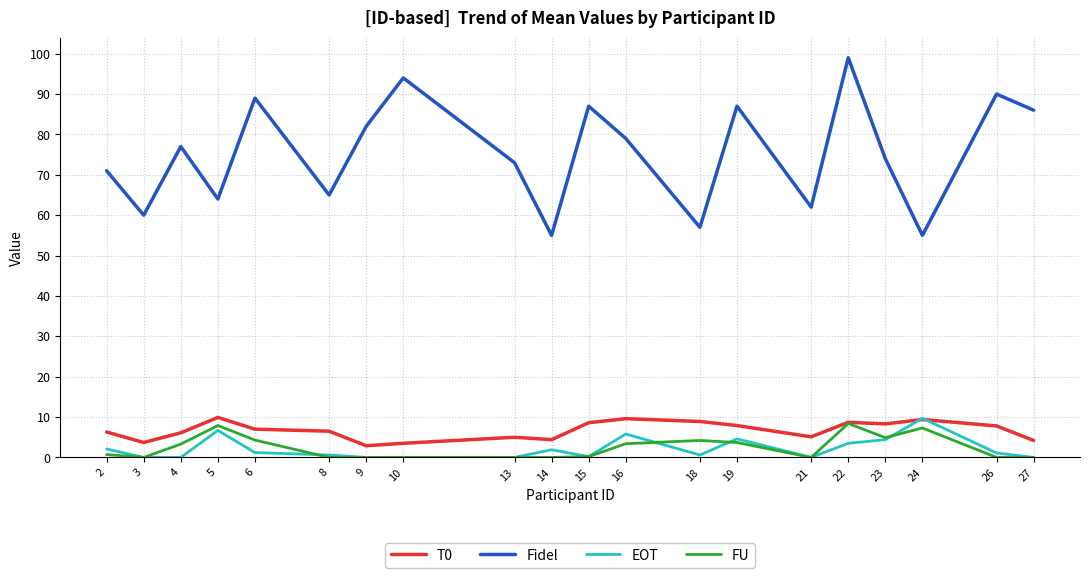

What is the highest value of the FU series?

8.4